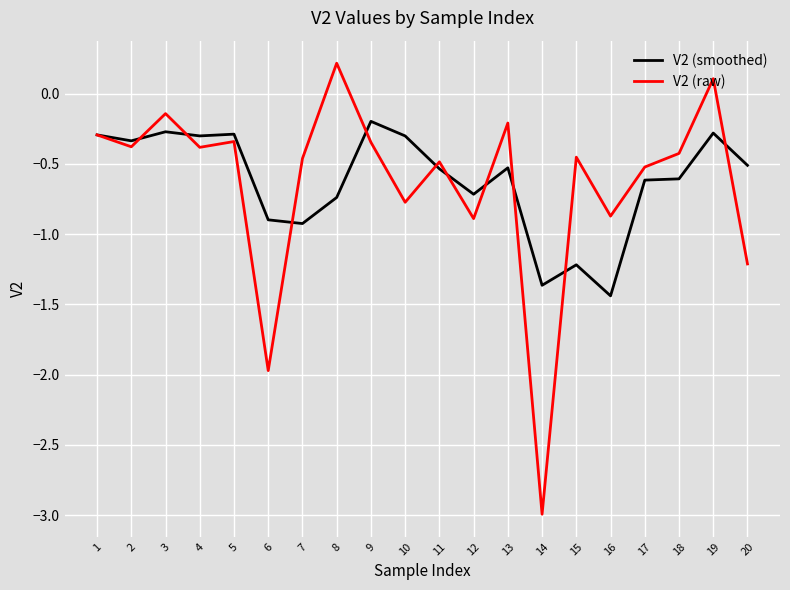

What is the average value of the V2 (smoothed) series?

-0.6